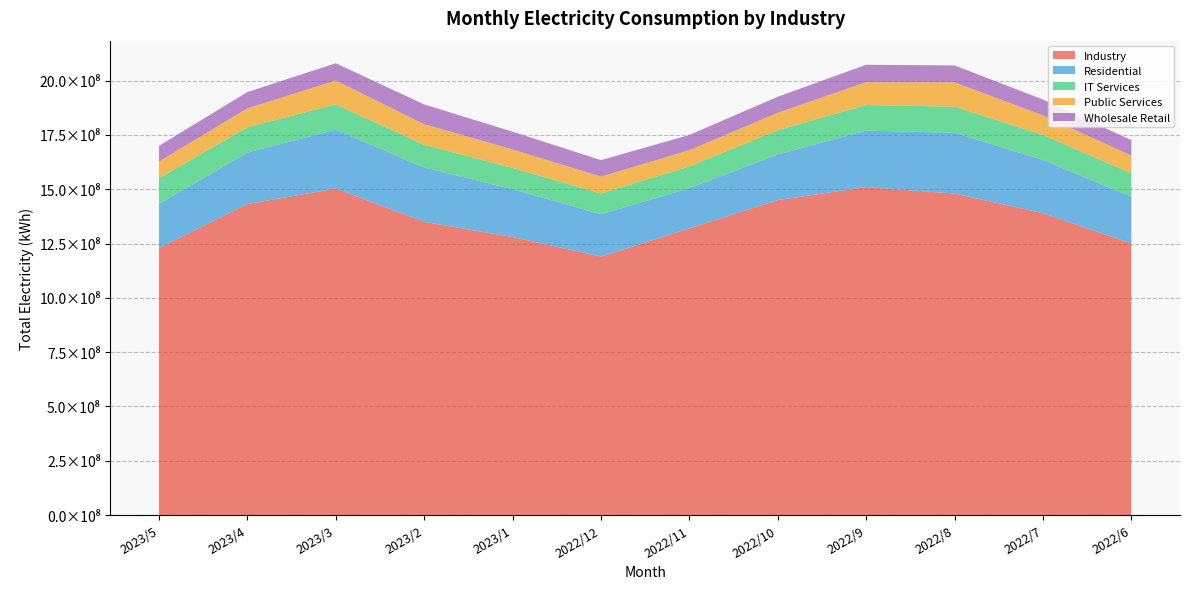

Reading left to right, transcribe all the data shown in this chart.

Industry: 1228729857.0	1431862145.0	1503205444.0	1350000000.0	1280000000.0	1190000000.0	1320000000.0	1450000000.0	1510000000.0	1480000000.0	1390000000.0	1250000000.0
Residential: 203872468.8	237111849.7	271087935.3	250000000.0	220000000.0	195000000.0	185000000.0	210000000.0	260000000.0	280000000.0	245000000.0	215000000.0
IT Services: 117536241.3	116456279.5	116239499.5	104209247.9	98000000.0	95000000.0	100000000.0	112000000.0	118000000.0	120000000.0	115000000.0	108000000.0
Public Services: 77044339.3	87054593.9	109904421.8	95000000.0	85000000.0	78000000.0	75000000.0	80000000.0	105000000.0	112000000.0	90000000.0	82000000.0
Wholesale Retail: 72719320.4	75081305.8	79610968.7	91156970.2	82000000.0	76000000.0	70000000.0	74000000.0	80000000.0	78000000.0	73000000.0	71000000.0